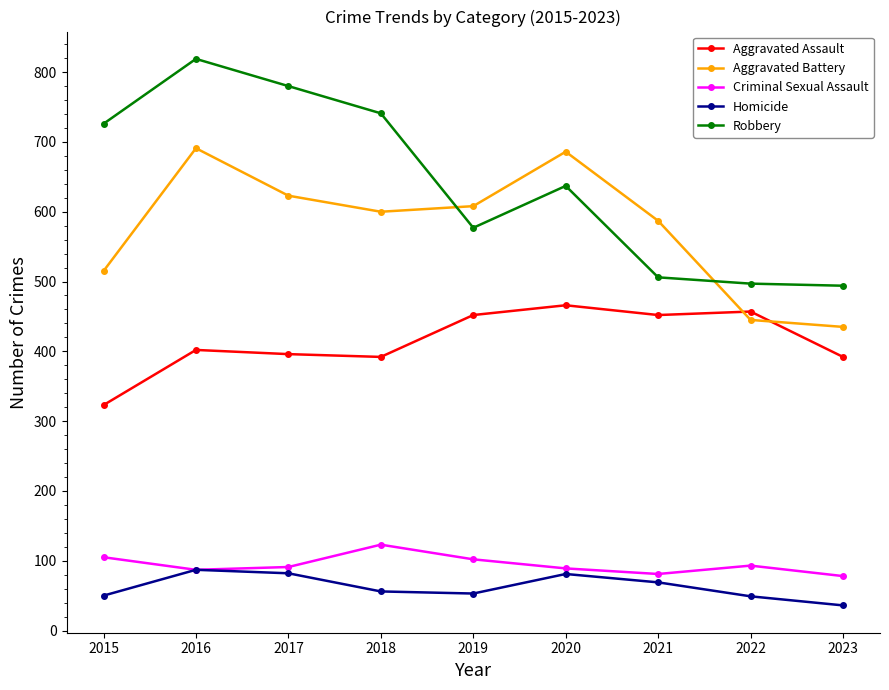

What is the value of the Homicide point at the 1st from the left?

50